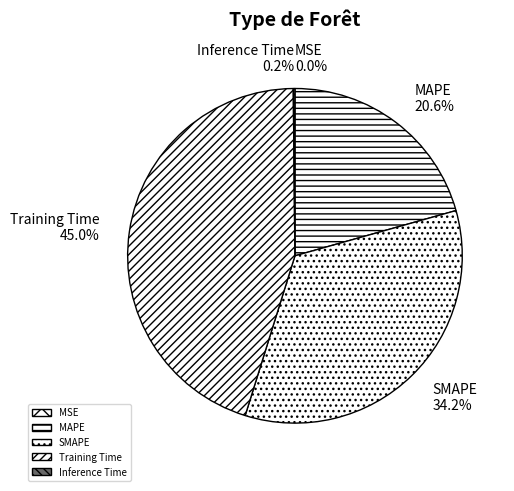

Which slice is the largest?

Training Time